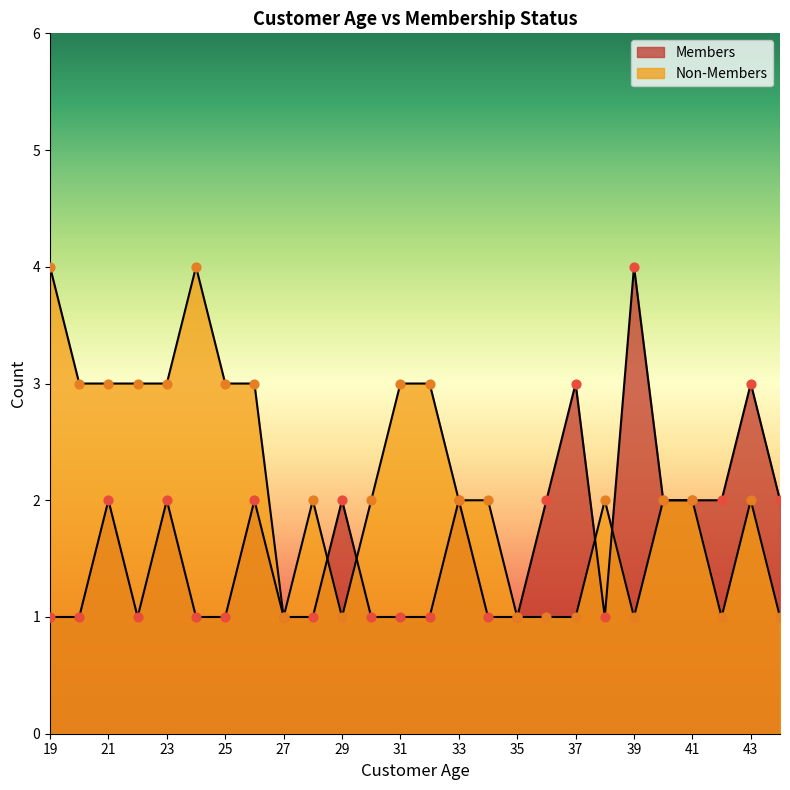

At which category is the sum across all series the highest?

21